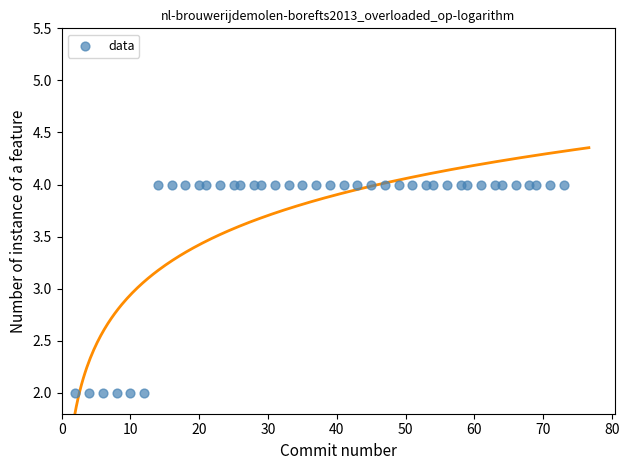

What is the range of X values (max minus min)?

71